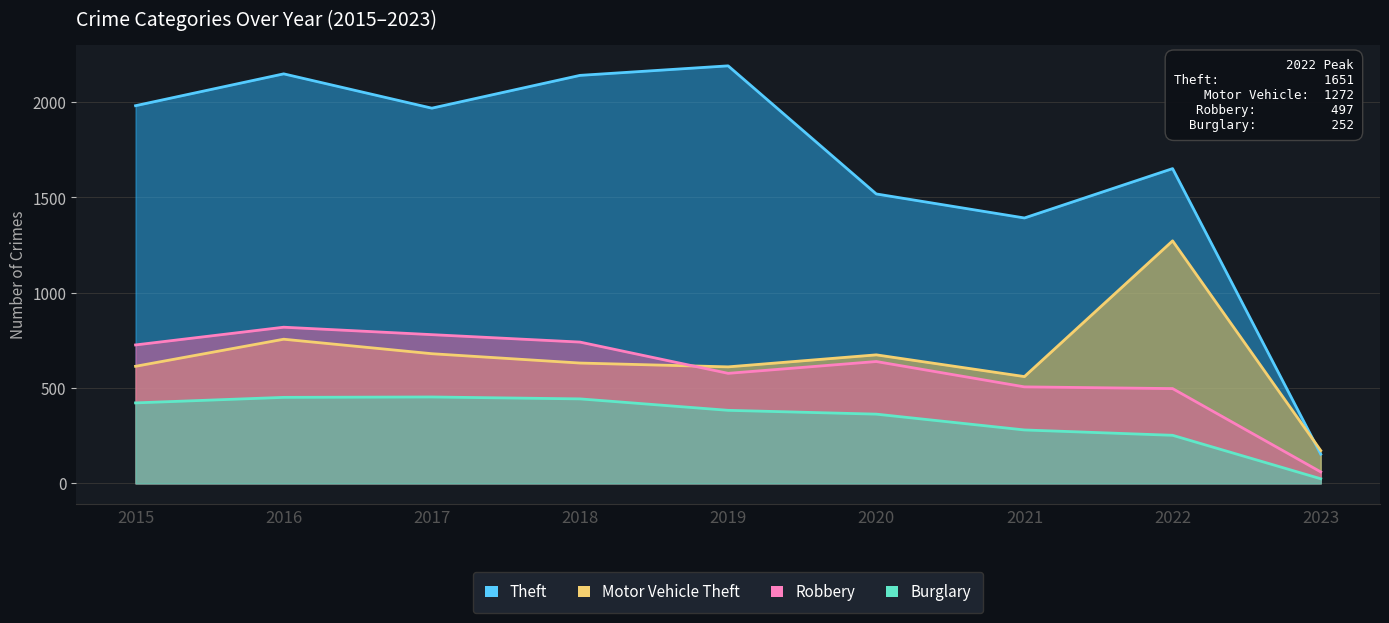

Rank the series at 2020 from lowest to highest value.

Burglary, Robbery, Motor Vehicle Theft, Theft